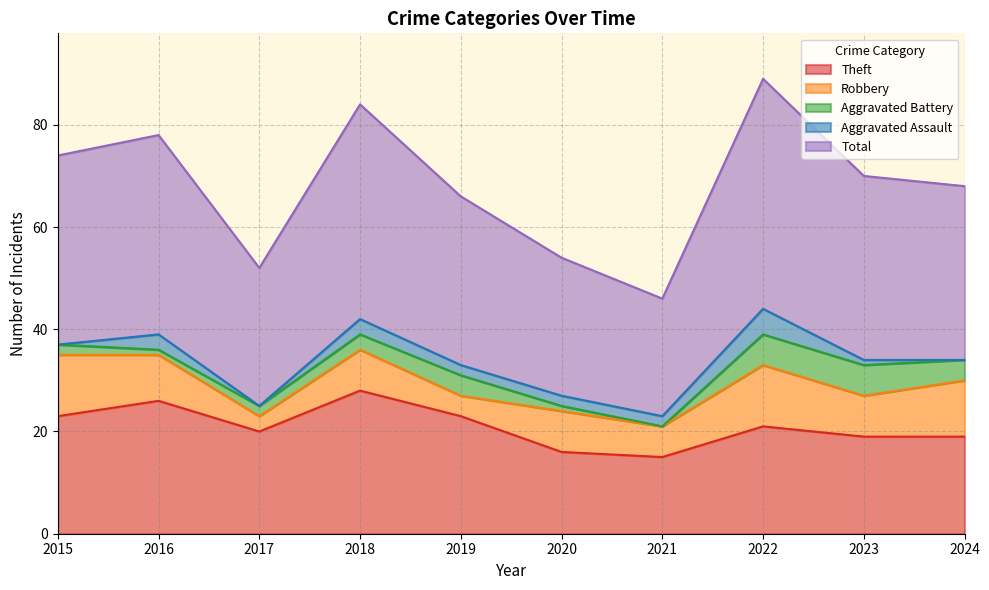

True or false: Total and Aggravated Assault intersect in this chart.

False